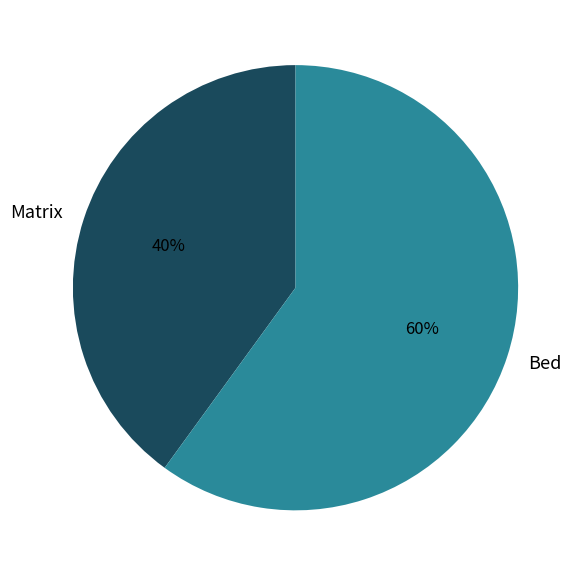

Count the number of slices in the pie.

2